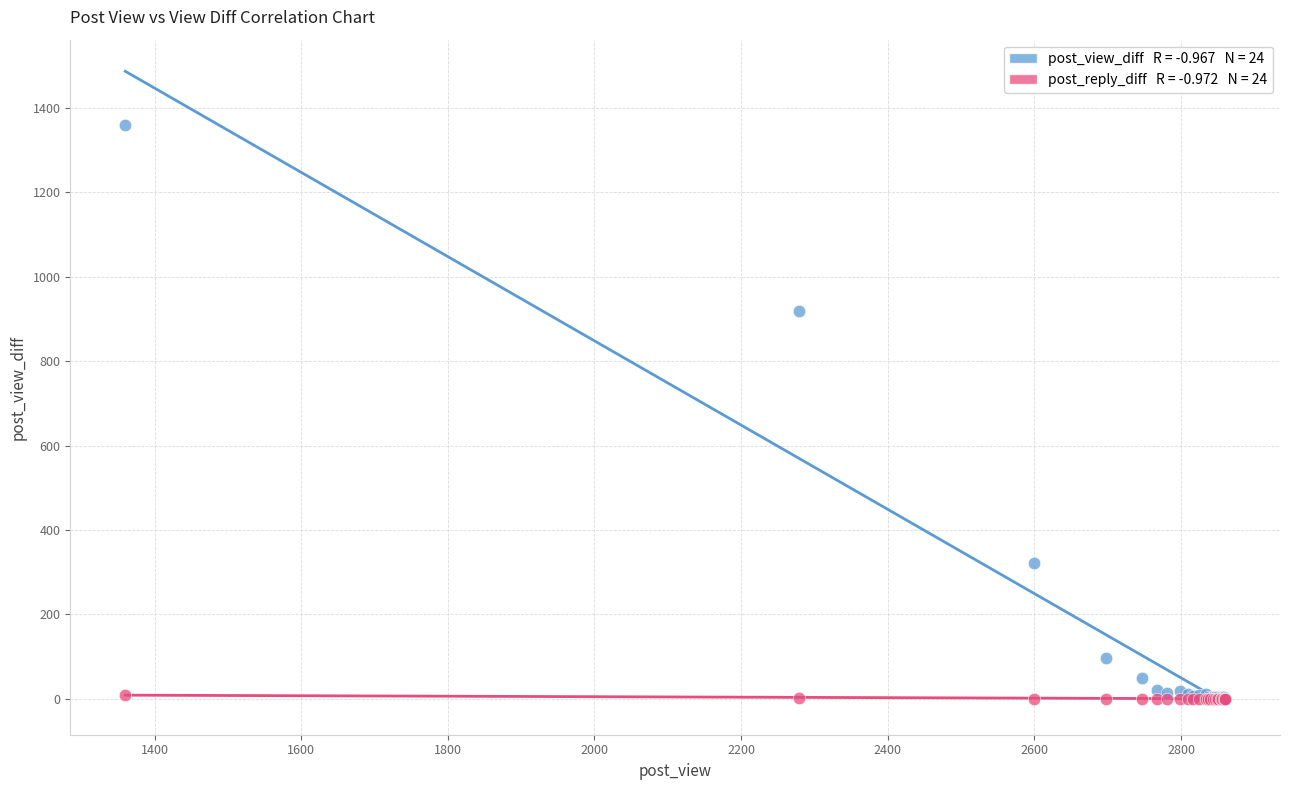

Across all series, what Y value is closest to 680?

919